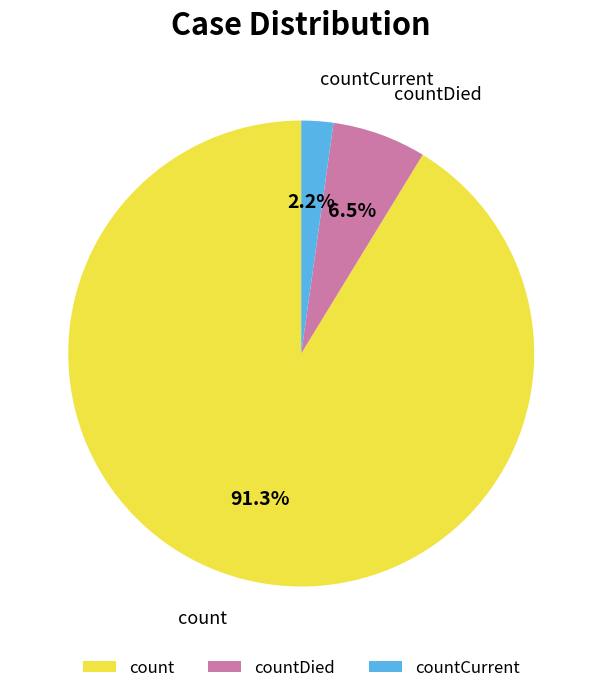

Between countCurrent and count, which is larger?

count